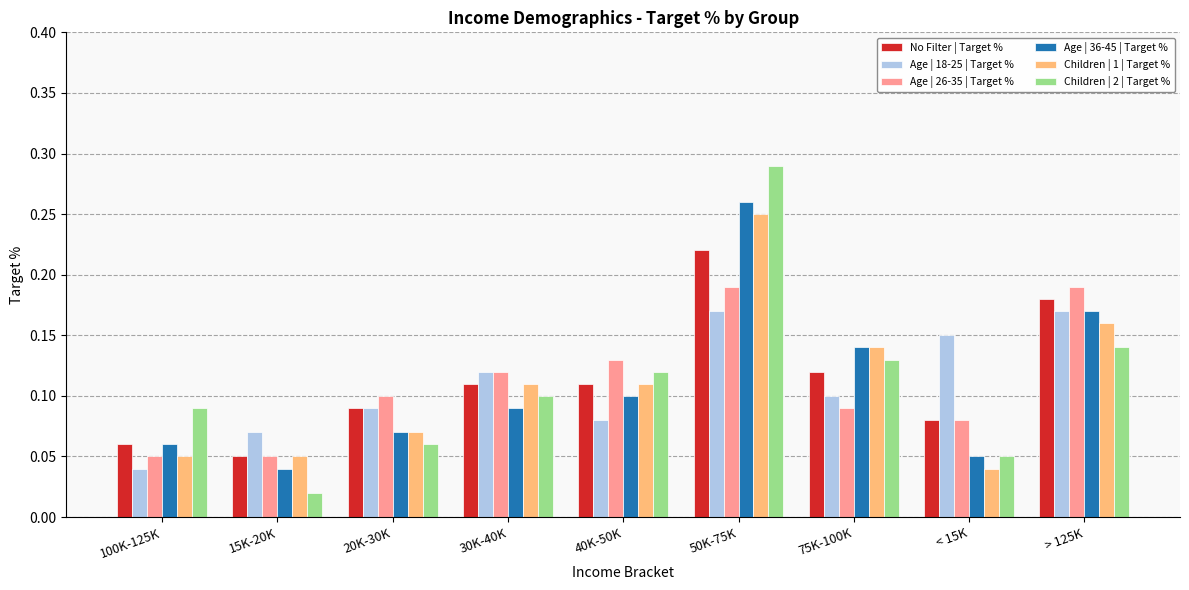

Which series has the largest range (max minus min)?

Children | 2 | Target %